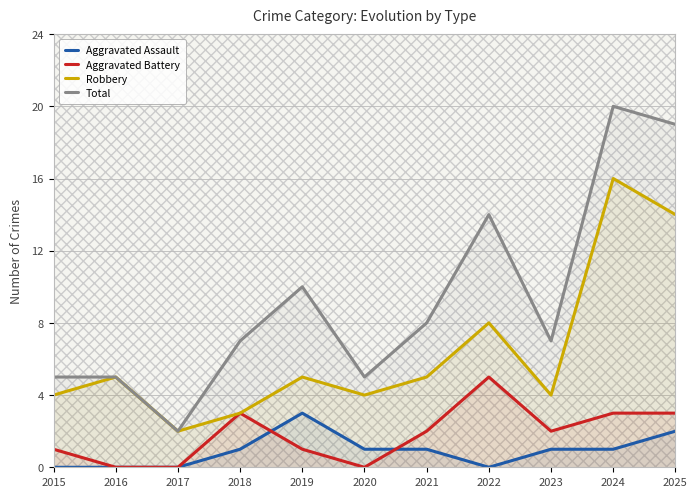

What is the difference between the maximum and minimum values in the Robbery series?

14